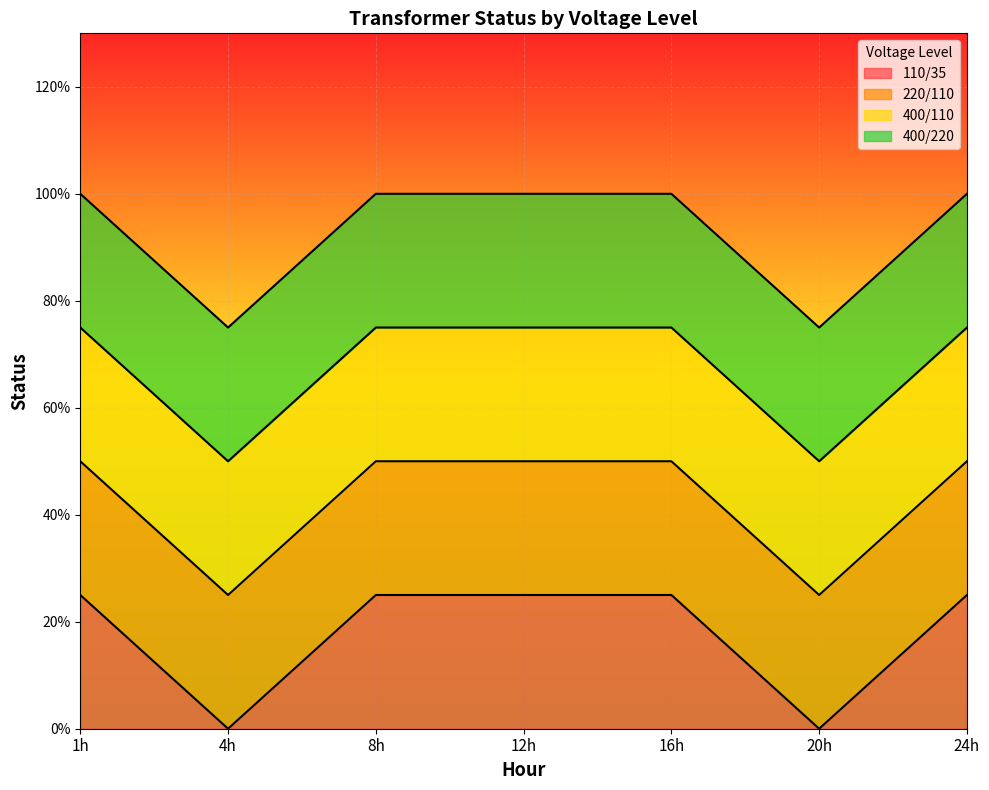

Is the value of 400/110 at 12h greater than the value of 220/110 at 24h?

No